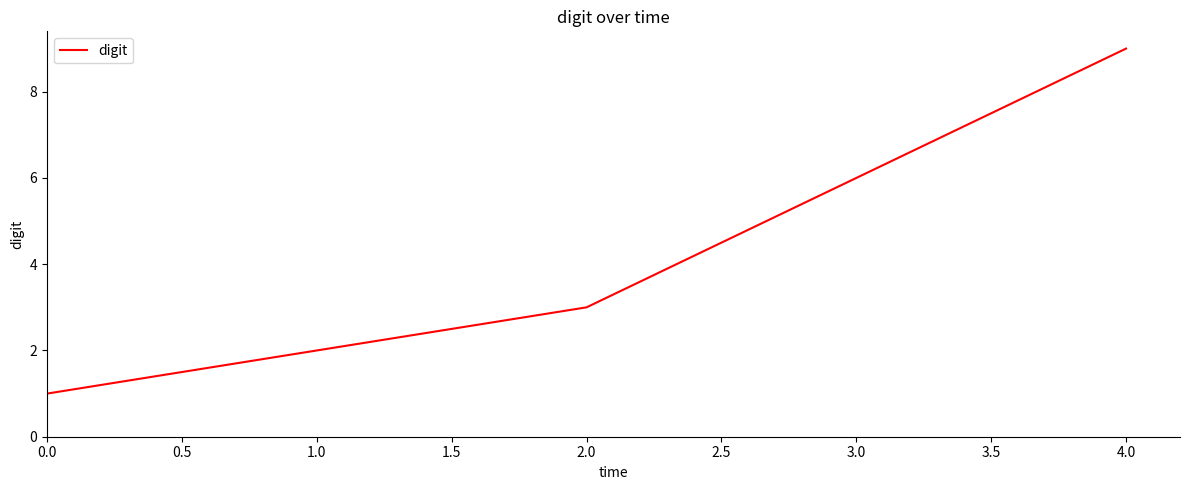

Which category has the highest value across all series?

4.0